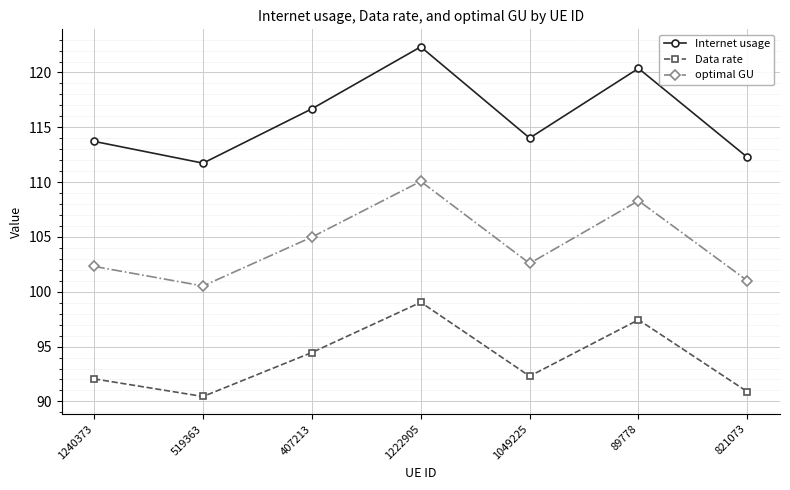

List the series in order of their overall mean, highest first.

Internet usage, optimal GU, Data rate